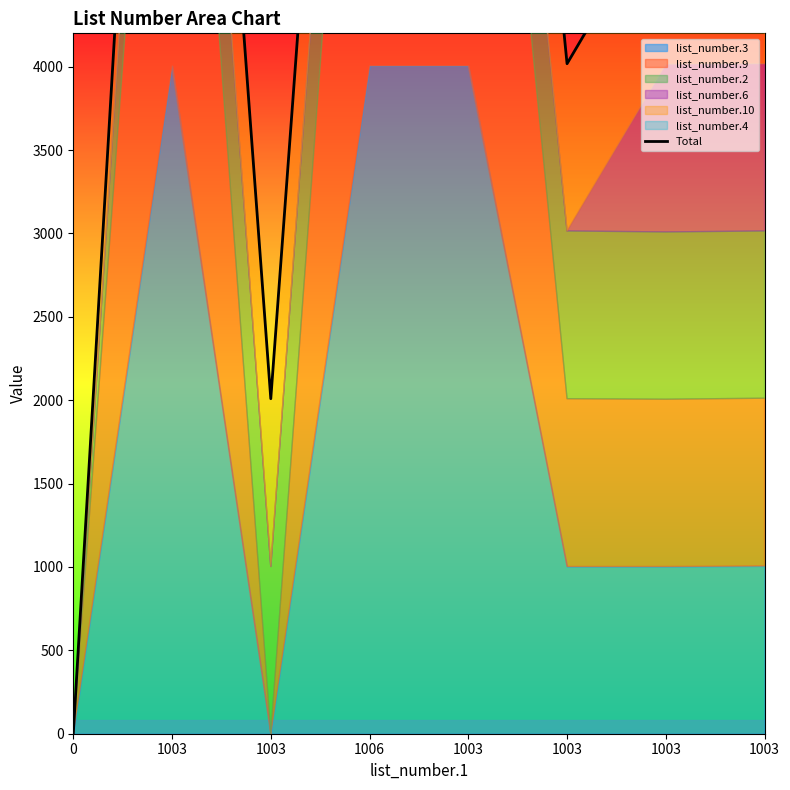

Between 1003 and 1003, which is larger?

1003